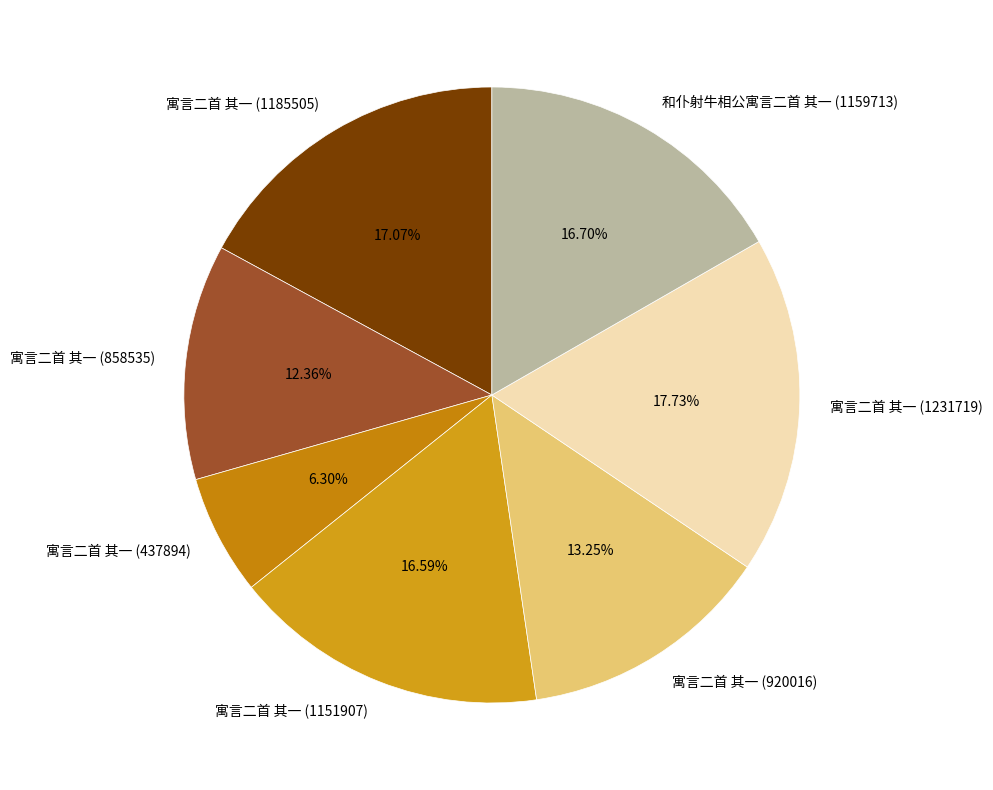

Which slice is the largest?

寓言二首 其一 (1231719)